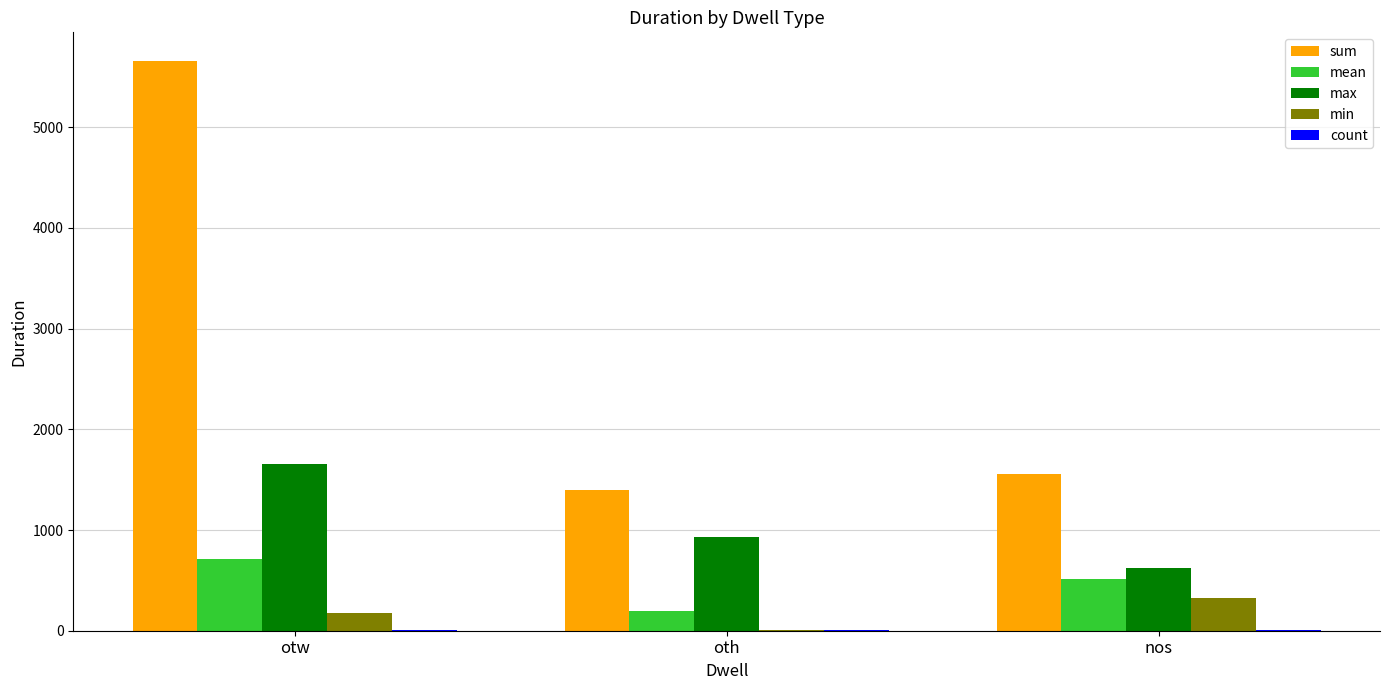

What is the average value of the mean series?

474.6